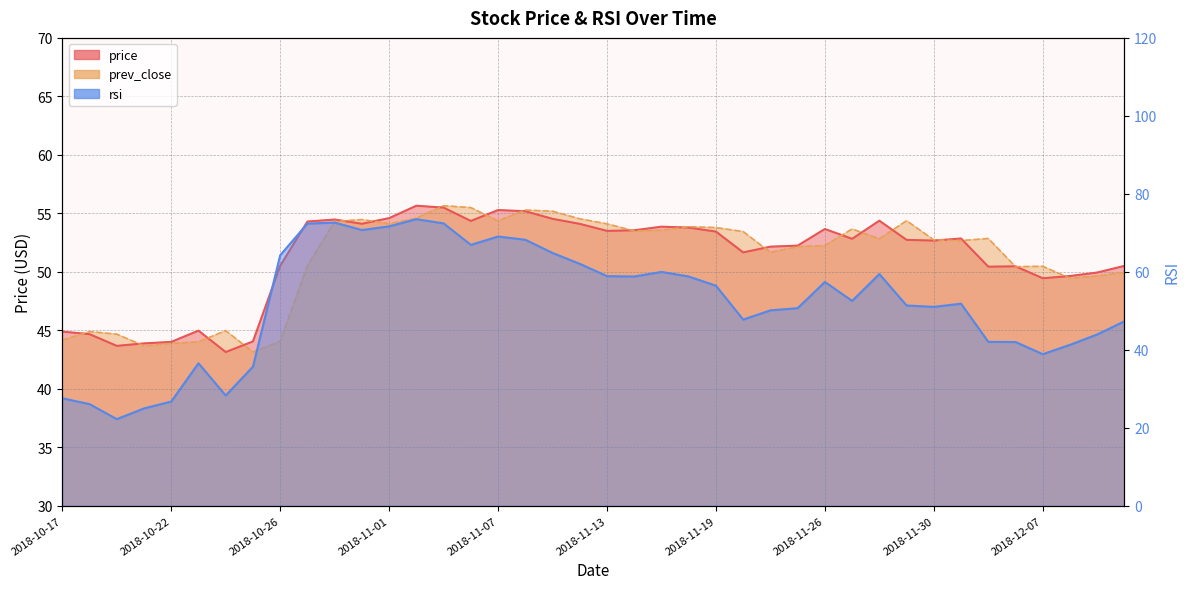

Where does the prev_close series first go above 52?

2018-10-30